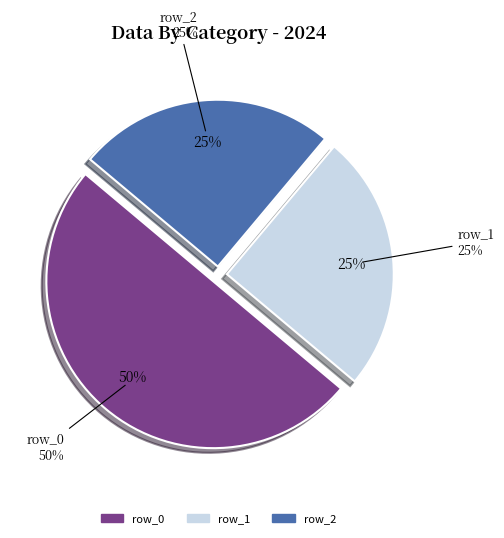

How many segments does this pie chart have?

3